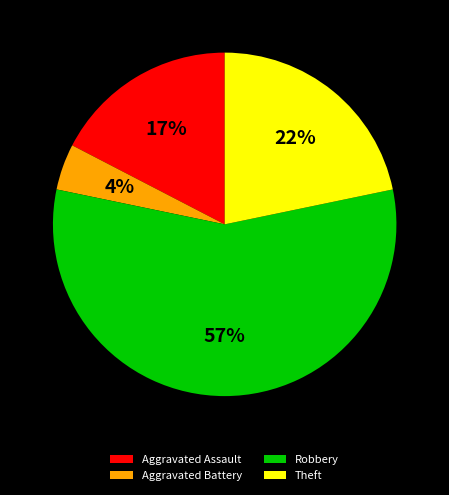

Which slice is the smallest?

Aggravated Battery